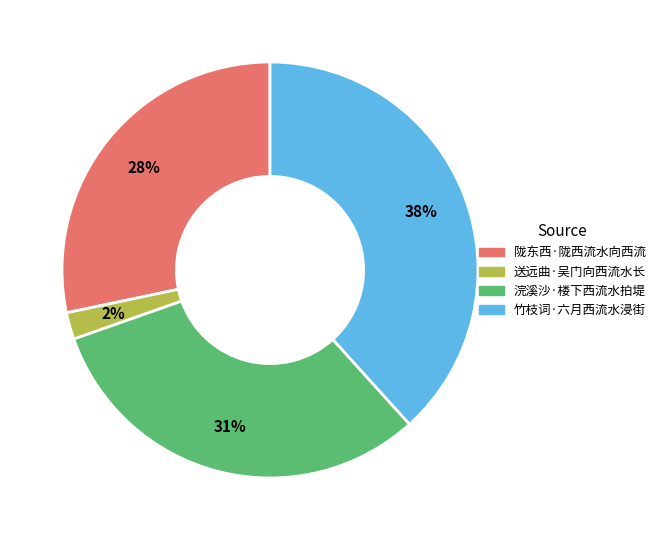

How many slices are in this pie chart?

4